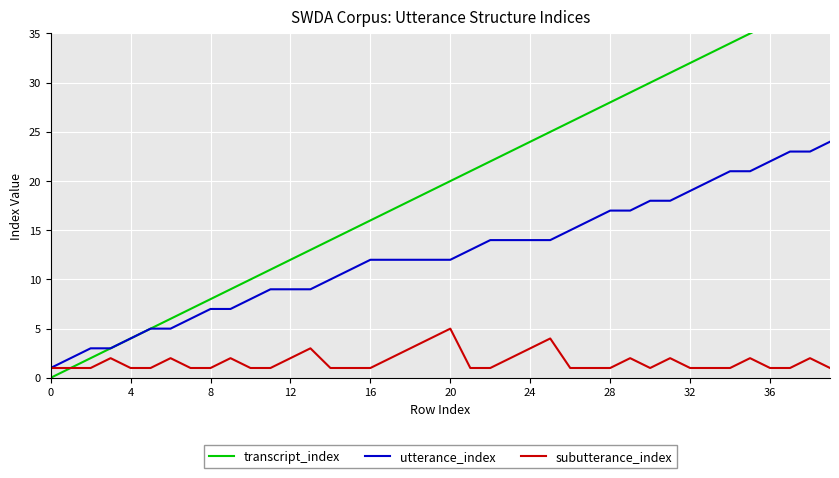

How many values in the subutterance_index series exceed 1?

16